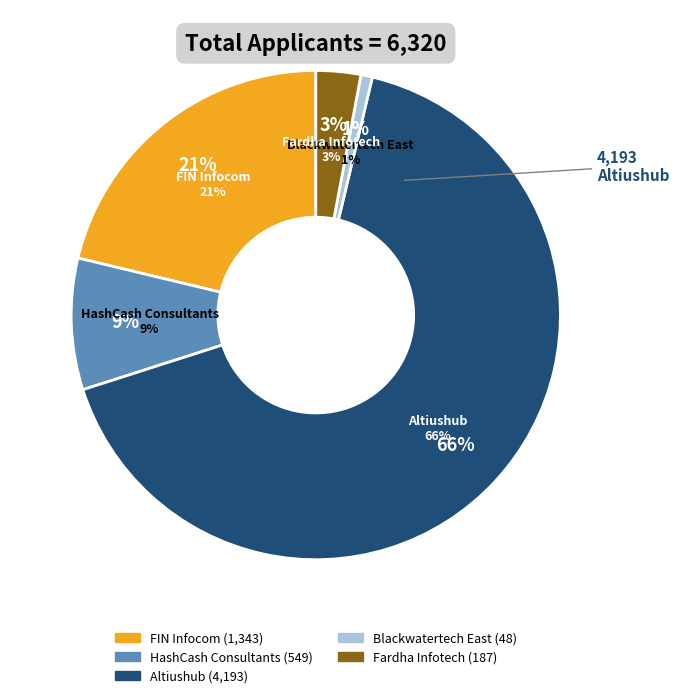

Rank the categories by value from highest to lowest.

Altiushub, FIN Infocom, HashCash Consultants, Fardha Infotech, Blackwatertech East